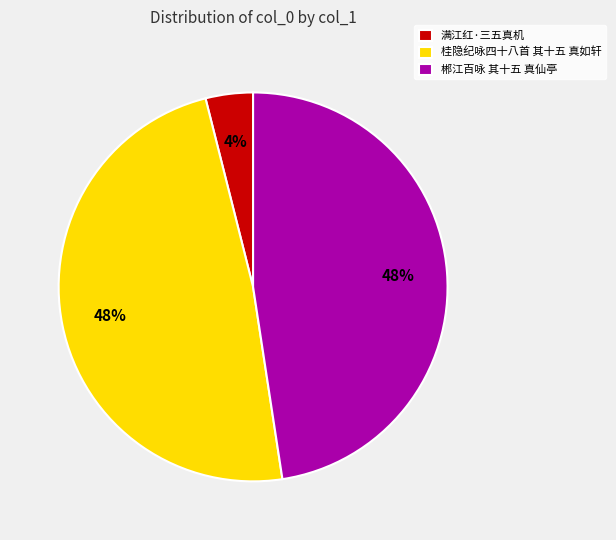

To the nearest percent, what is the average slice percentage?

33%